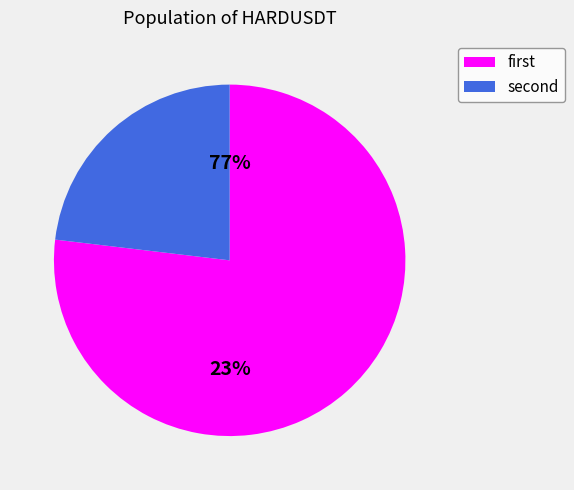

The 12 slice represents 1% of the pie. True or false?

False